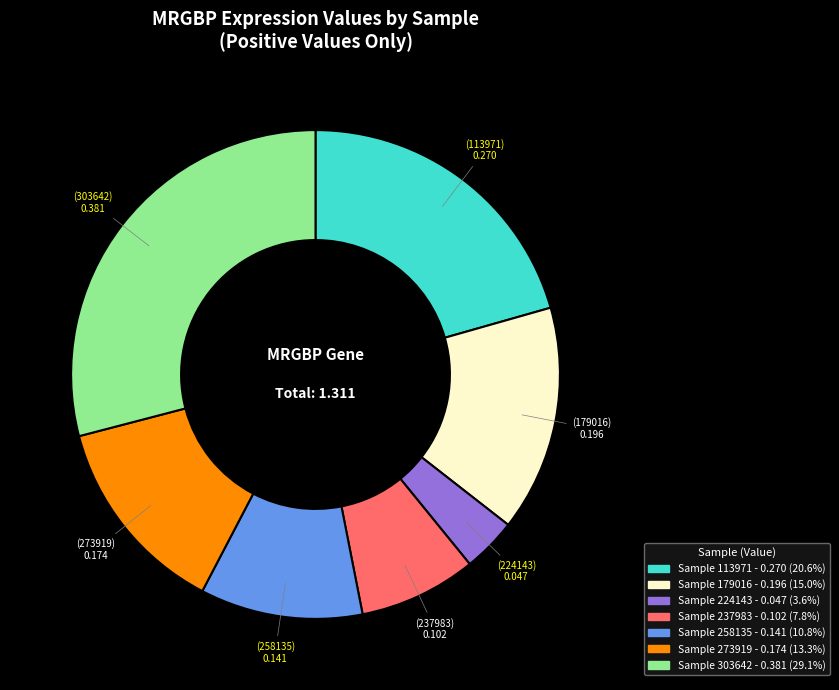

Is there any slice that represents more than half of the pie?

No